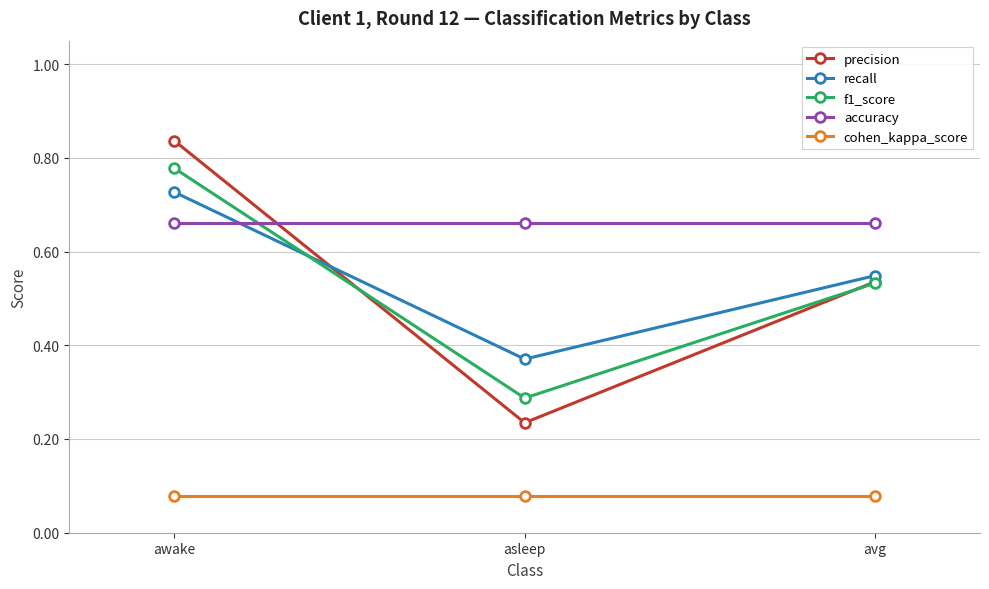

At how many categories does at least one series exceed 0?

3